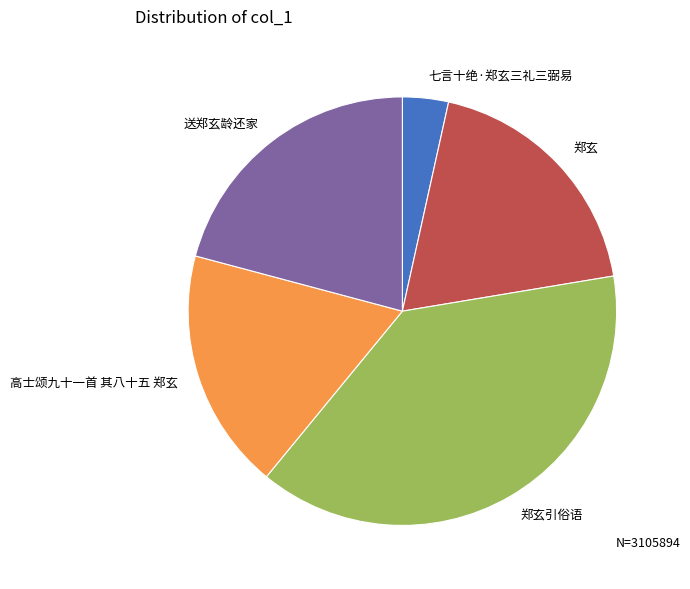

Does any single category account for the majority?

No